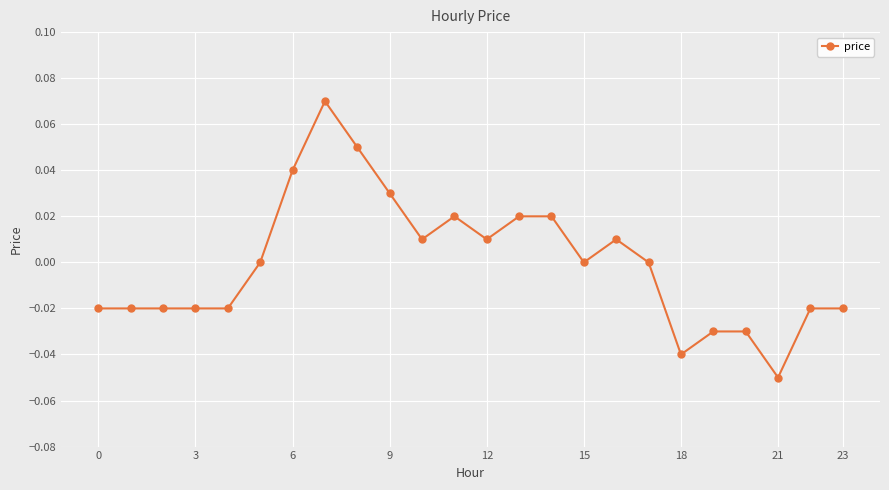

True or false: the data has more than 0 interior local peaks.

True